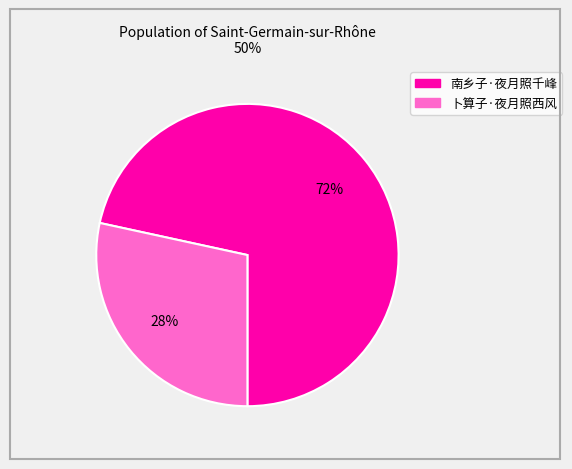

Is it true that 卜算子·夜月照西风 is 28% of the pie?

True